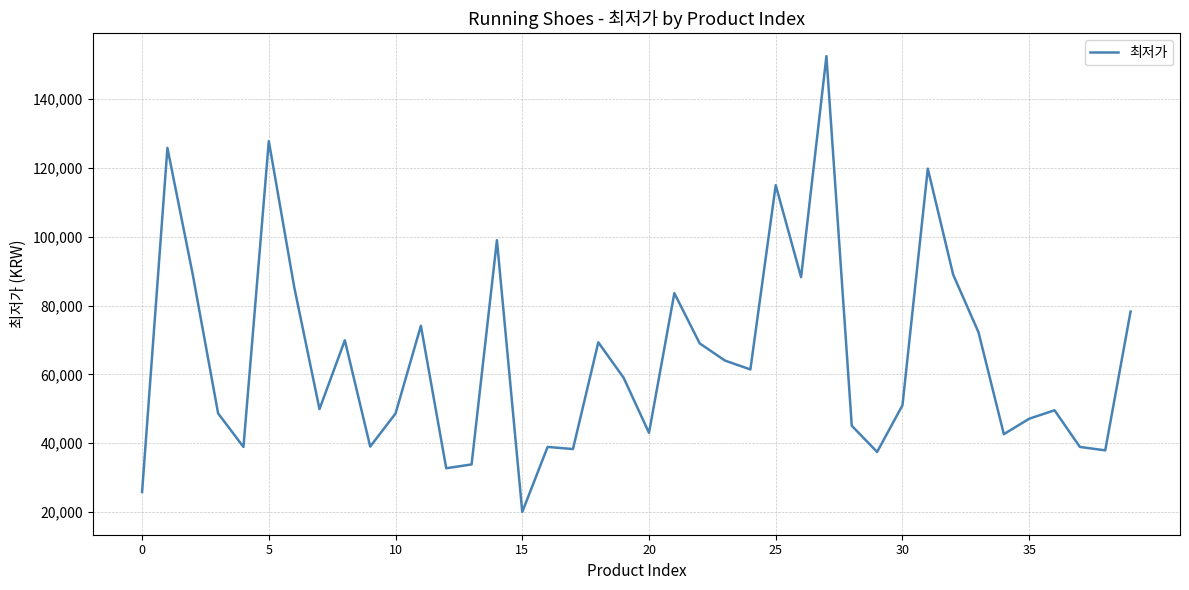

What is the minimum value shown in the chart?

20000